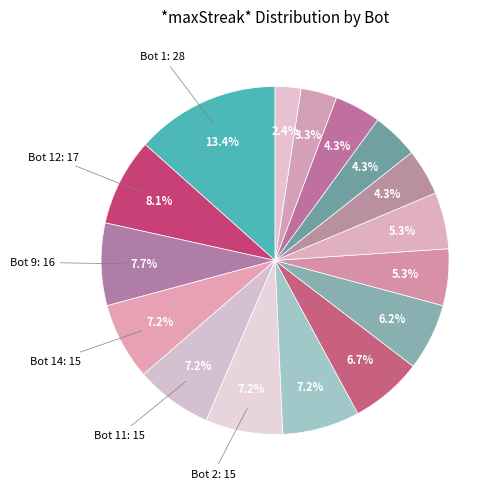

To the nearest percent, what is the average slice percentage?

6%